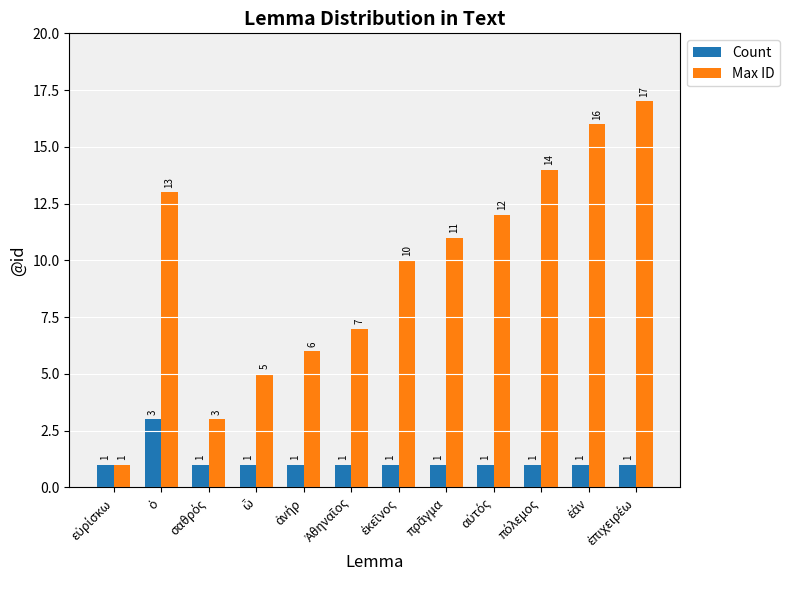

Which series has the largest range (max minus min)?

Max ID